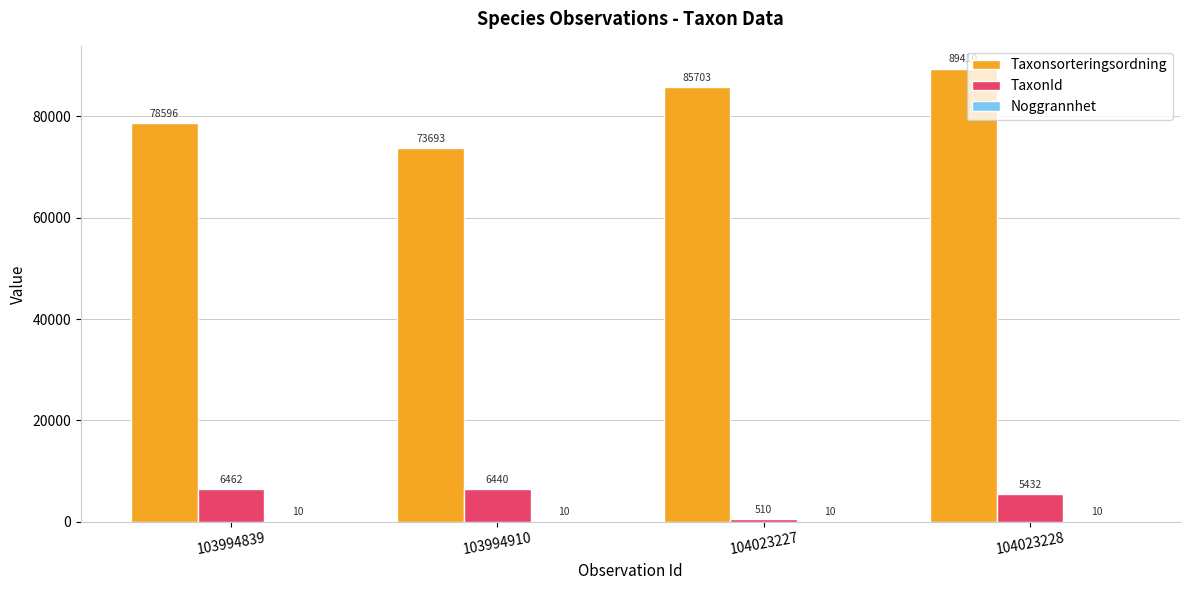

The value of TaxonId at 103994839 is 6462. True or false?

True